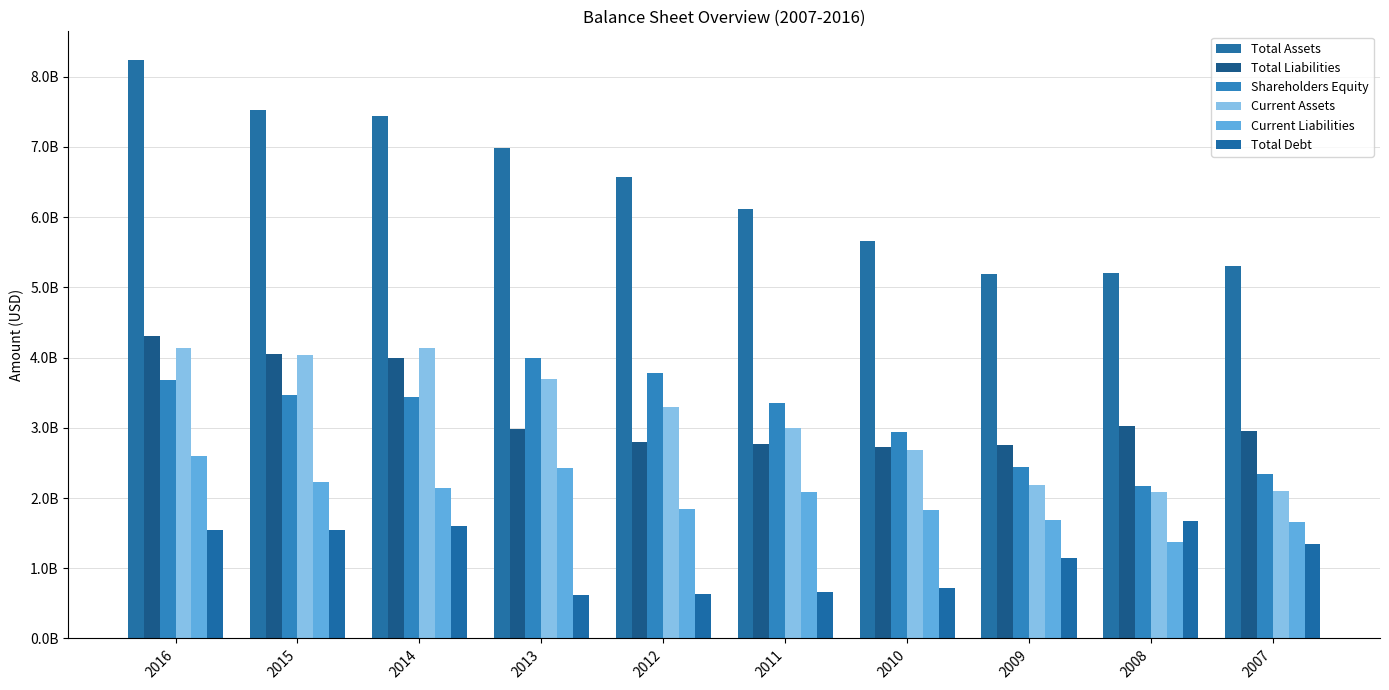

Reading left to right, list all the values displayed in this chart.

Total Assets: 8234400000	7525500000	7442900000	6983000000	6570300000	6117300000	5664500000	5185600000	5205600000	5305400000
Total Liabilities: 4308000000	4057400000	4000800000	2982600000	2794200000	2768300000	2725300000	2749600000	3031800000	2956300000
Shareholders Equity: 3677200000	3468100000	3442100000	4000400000	3776100000	3349000000	2939200000	2436000000	2173800000	2349100000
Current Assets: 4140900000	4038300000	4136200000	3700400000	3289200000	3000300000	2688600000	2179600000	2086300000	2095200000
Current Liabilities: 2597600000	2226400000	2138600000	2428500000	1849800000	2085900000	1834500000	1693500000	1380700000	1663300000
Total Debt: 1543400000	1539000000	1600800000	618500000	632700000	666300000	724800000	1139300000	1671100000	1352200000